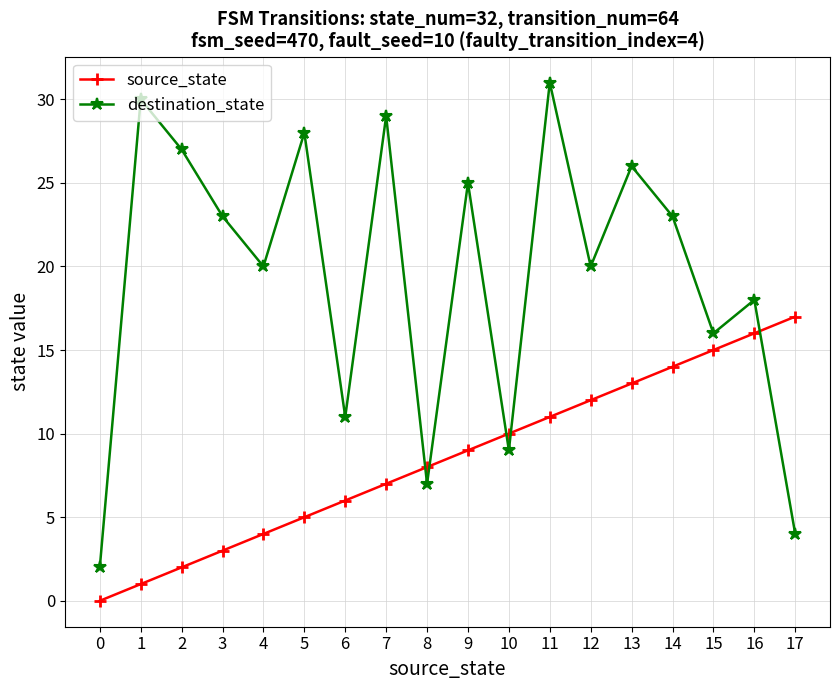

True or false: source_state has more than 0 interior local peaks.

False